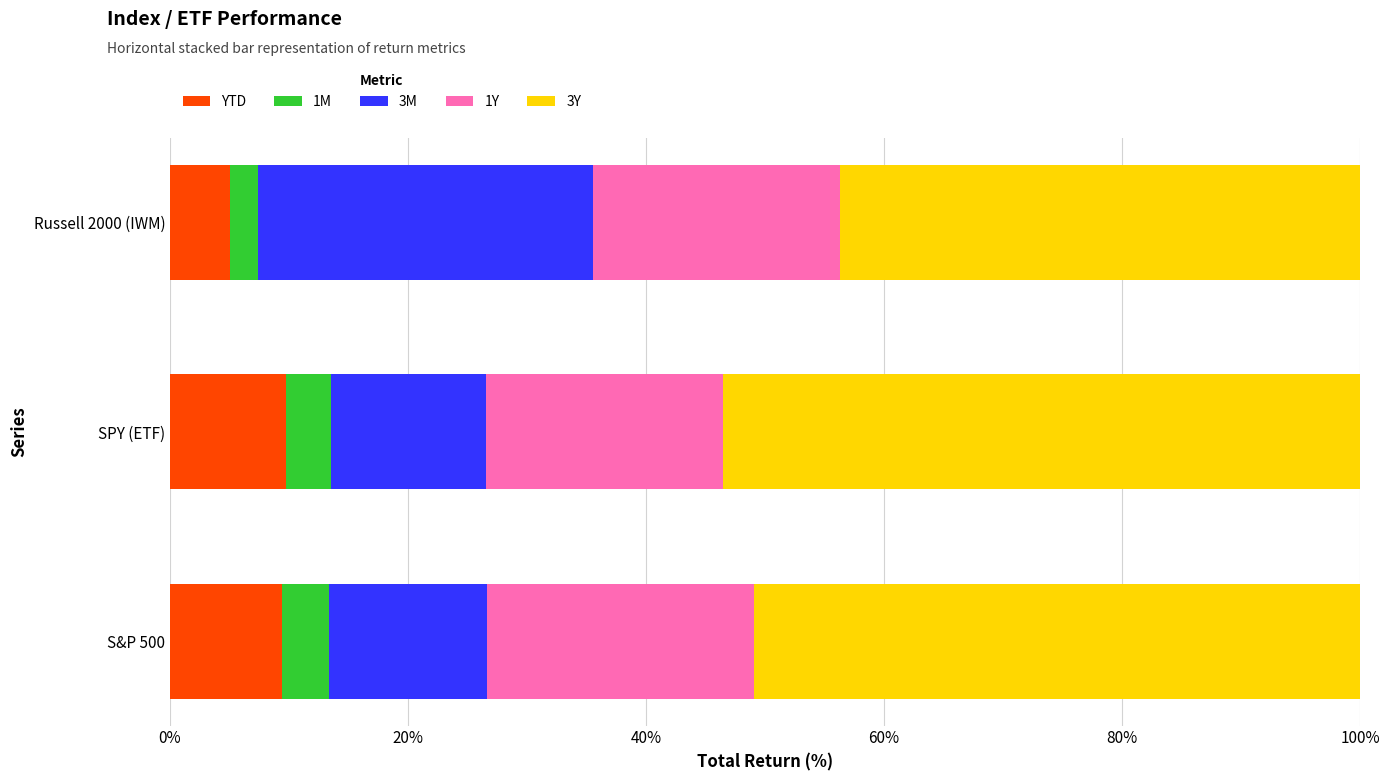

What is the average value of the 1Y series?

0.2